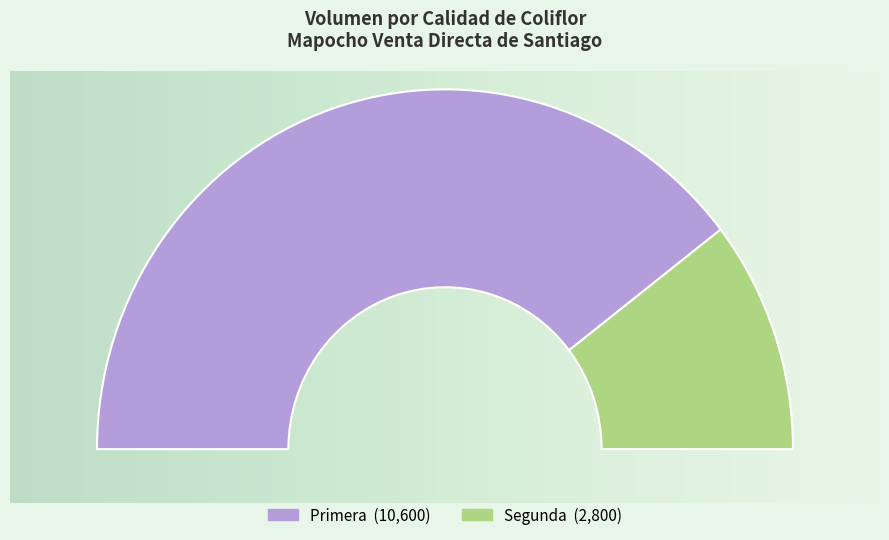

Is it true that Primera is 79% of the pie?

True